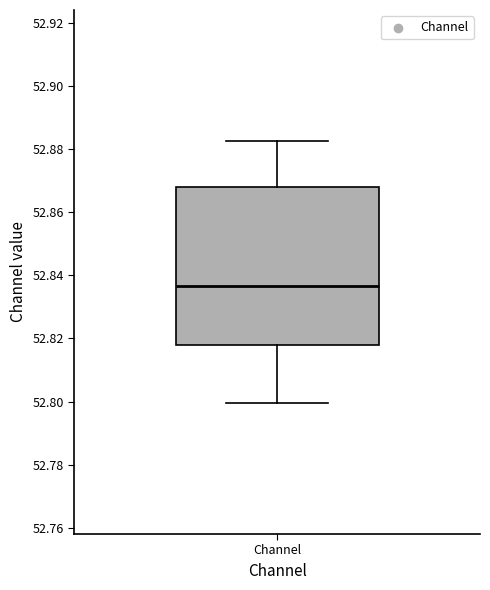

Where does the upper whisker of the box for Channel end on the y-axis? The values are not printed on the chart, so give them approximately, as read against the axis.

52.882